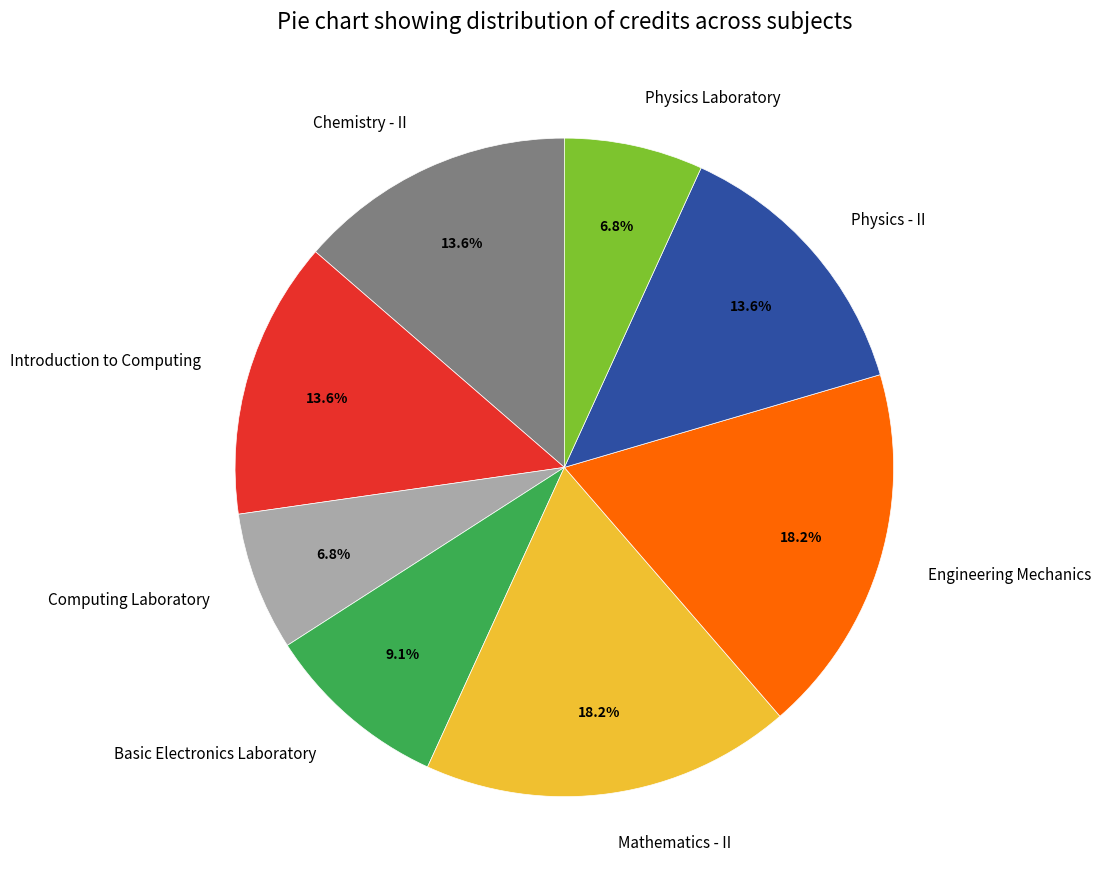

How many segments does this pie chart have?

8